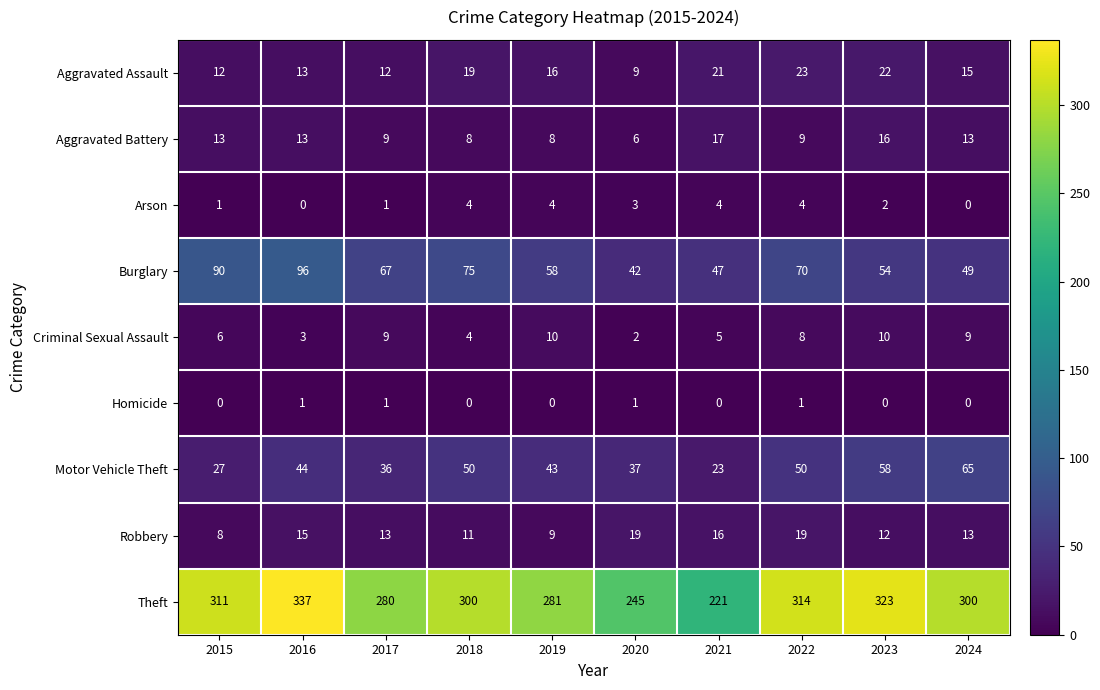

Rank the series at 2021 from highest to lowest value.

Theft, Burglary, Motor Vehicle Theft, Aggravated Assault, Aggravated Battery, Robbery, Criminal Sexual Assault, Arson, Homicide